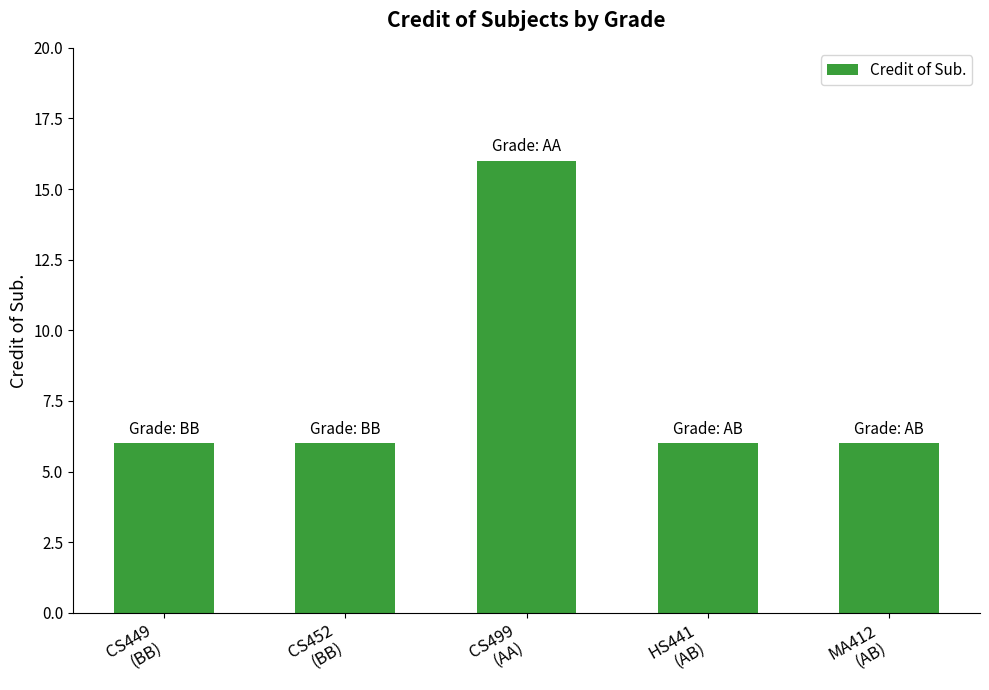

Reading right to left, list all the values displayed in this chart.

6	6	16	6	6